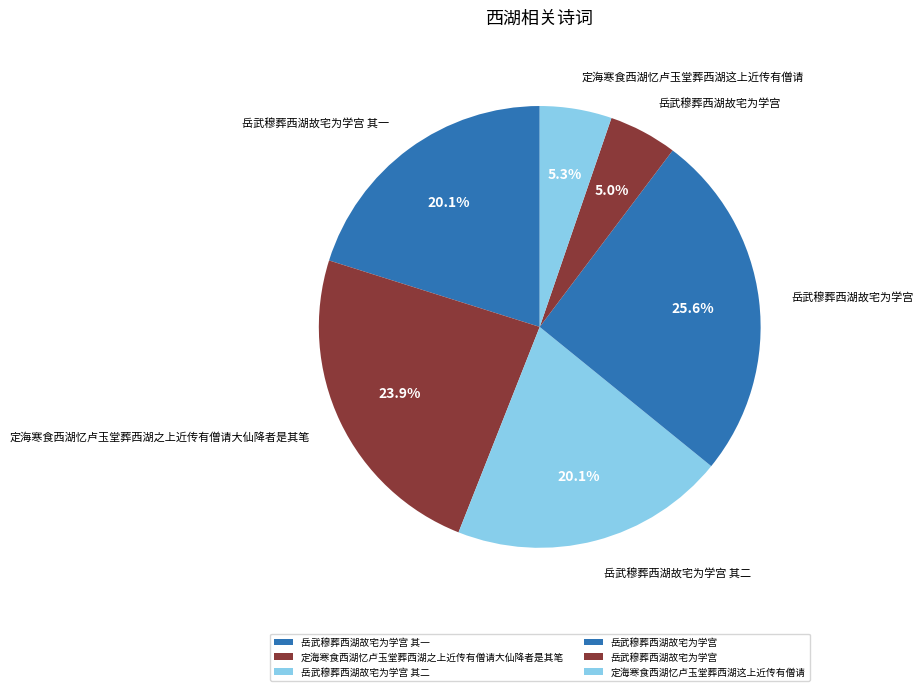

Which slice is the smallest?

岳武穆葬西湖故宅为学宫